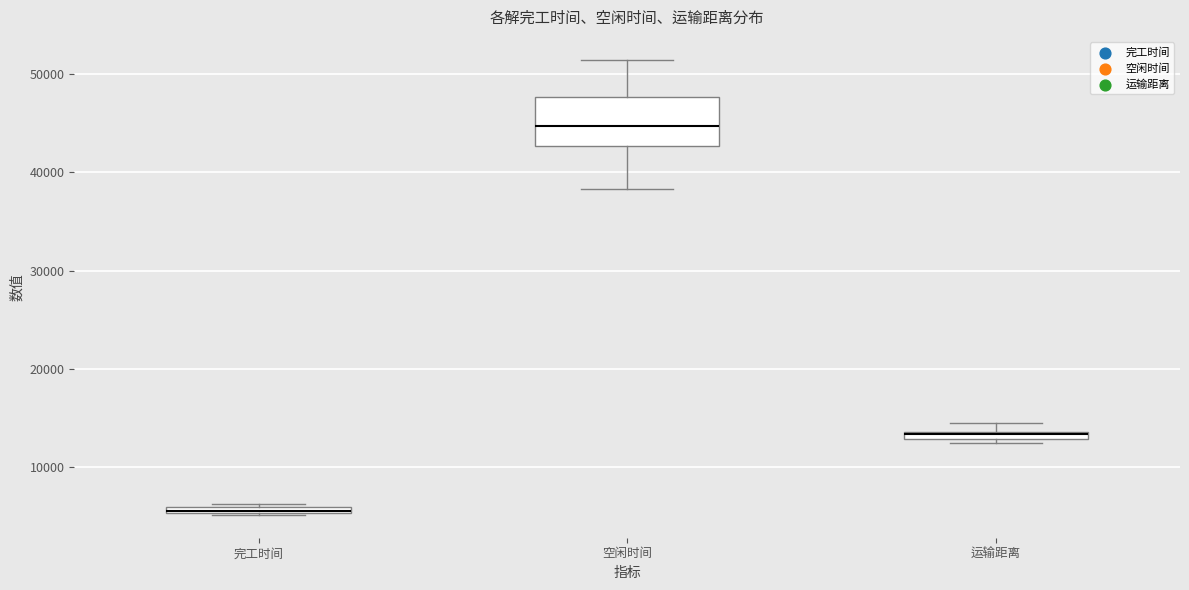

Which box's median line is the highest?

空闲时间